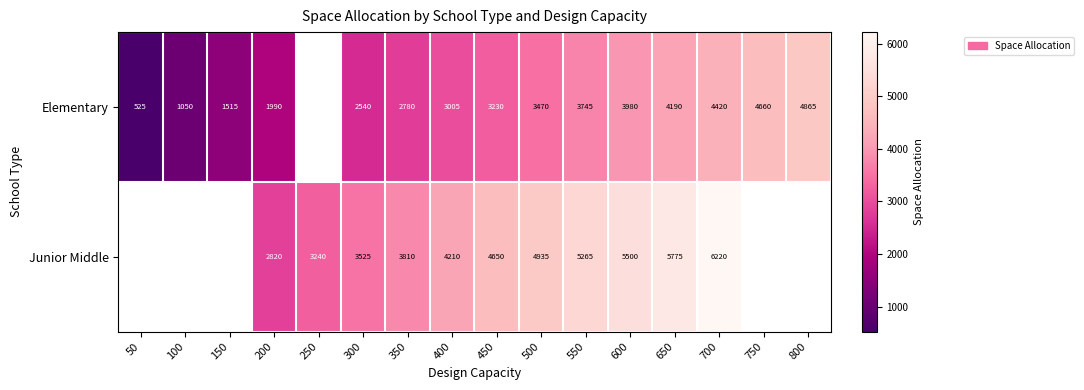

What is the sum of the Elementary values at 500 and 650?

7660